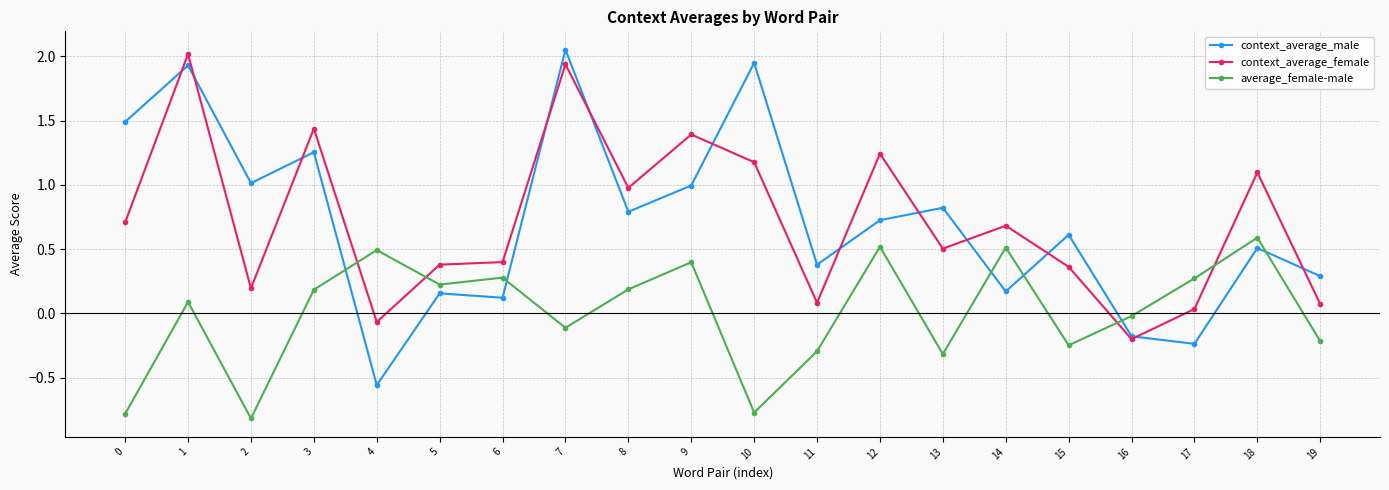

Is the value of context_average_male at 1 greater than the value of context_average_female at 16?

Yes